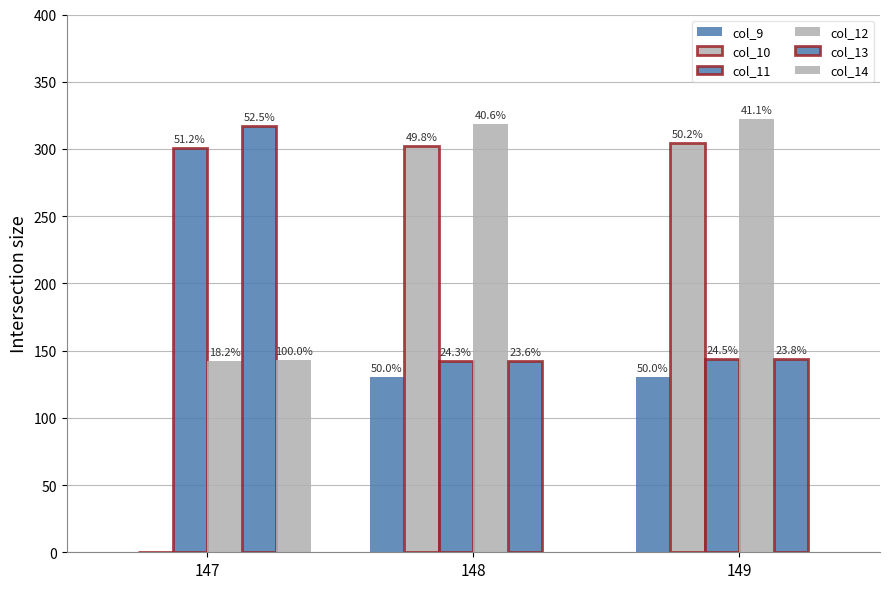

Between 147 and 148, which series saw the biggest shift?

col_10